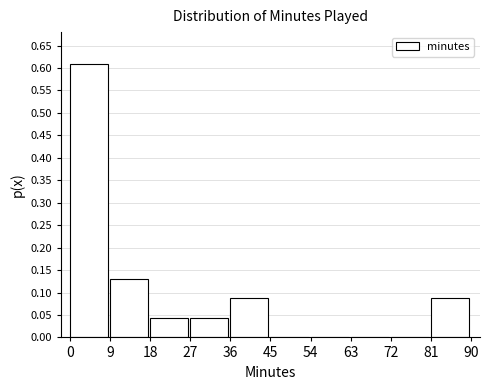

Reading left to right, list every bar in this chart as the range it spans on the x-axis followed by its height. The values are not printed on the chart, so give them approximately, as read against the axis.

0 to 9: 0.610
9 to 18: 0.130
18 to 27: 0.045
27 to 36: 0.045
36 to 45: 0.085
45 to 54: 0
54 to 63: 0
63 to 72: 0
72 to 81: 0
81 to 90: 0.085